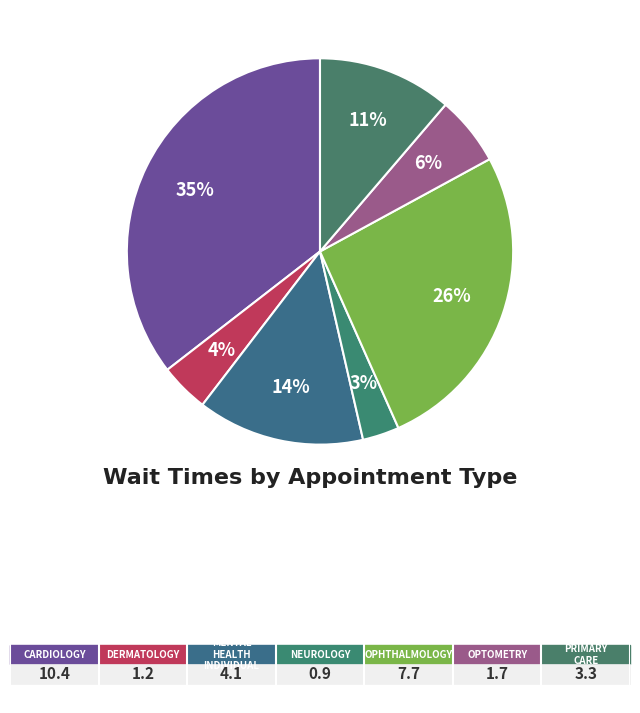

Rank the categories by value from highest to lowest.

CARDIOLOGY, OPHTHALMOLOGY, MENTAL HEALTH INDIVIDUAL, PRIMARY CARE, OPTOMETRY, DERMATOLOGY, NEUROLOGY